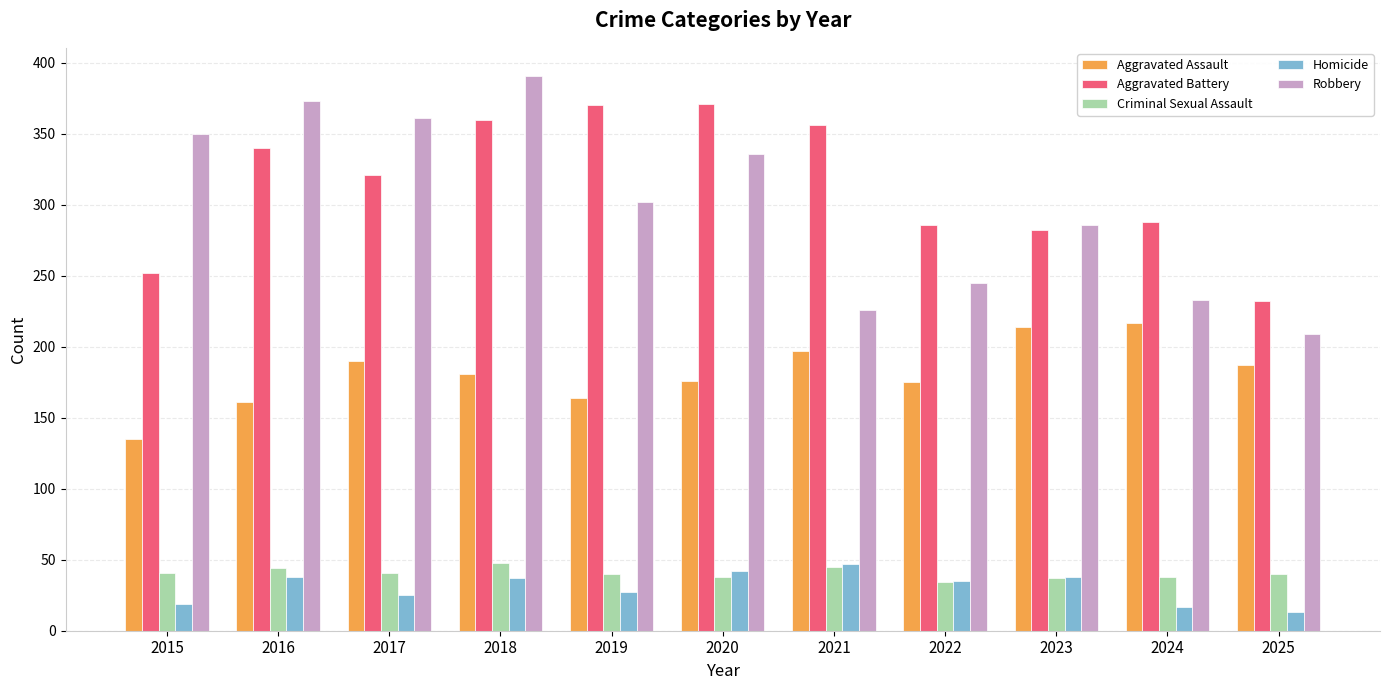

What is the maximum value for Aggravated Battery?

371